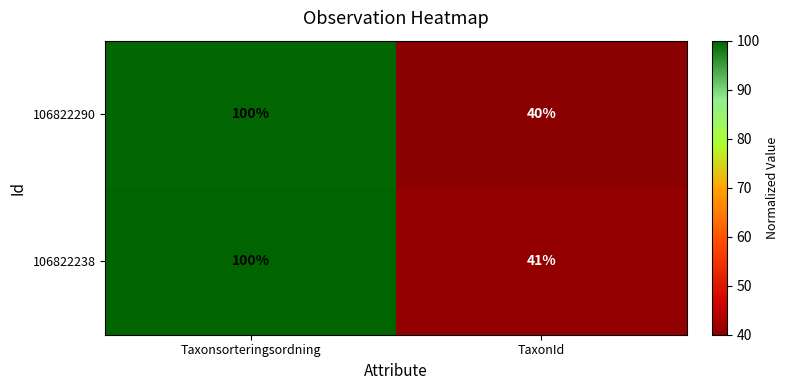

Rank the categories by 106822238 value from lowest to highest.

TaxonId, Taxonsorteringsordning